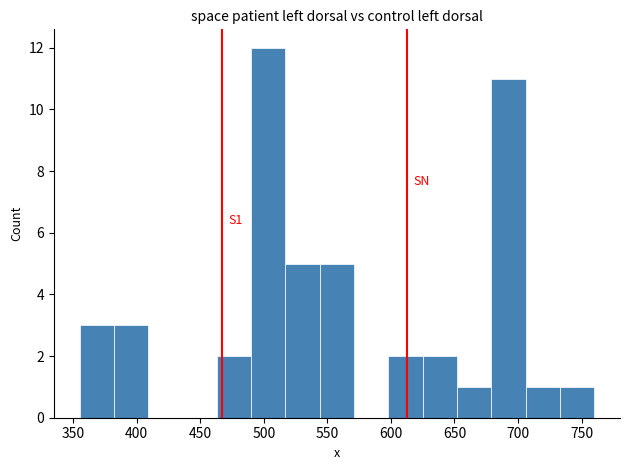

Which range on the x-axis has the tallest bar?

490 to 517